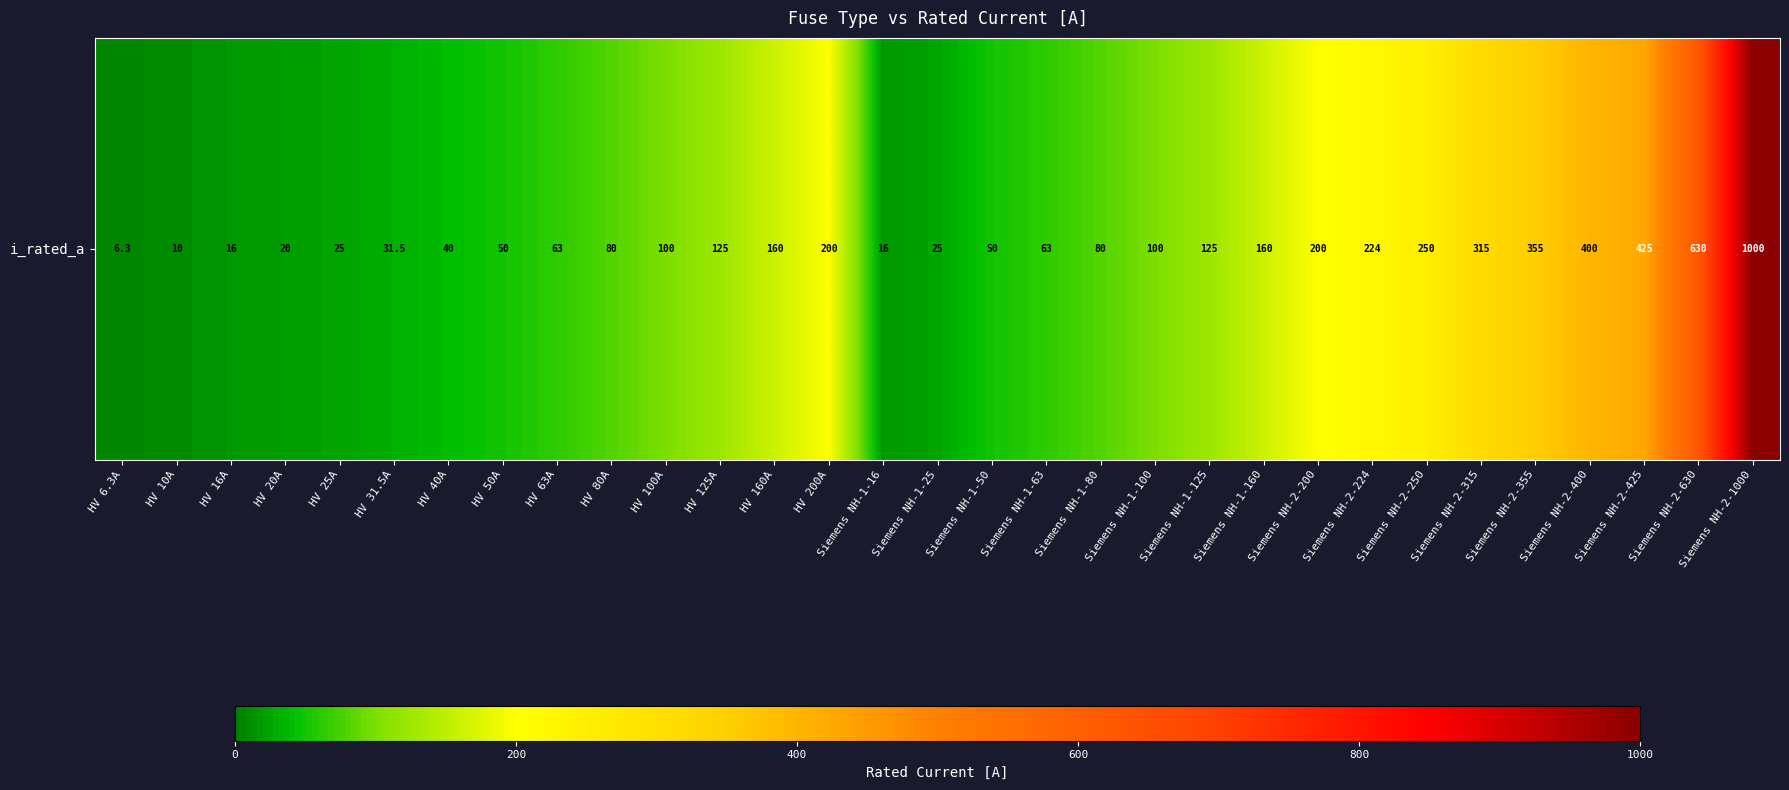

What value does the data have at HV 80A?

80.0